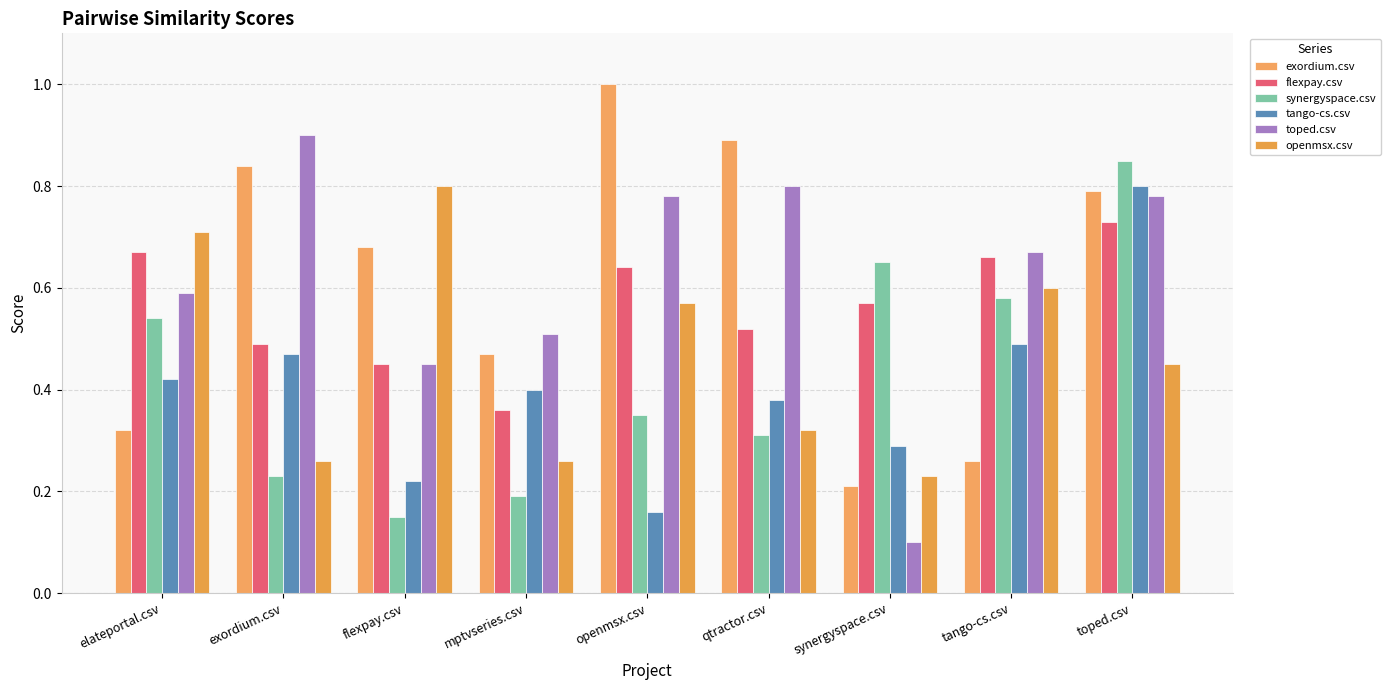

What is the difference between the maximum and second lowest values in the toped.csv series?

0.5